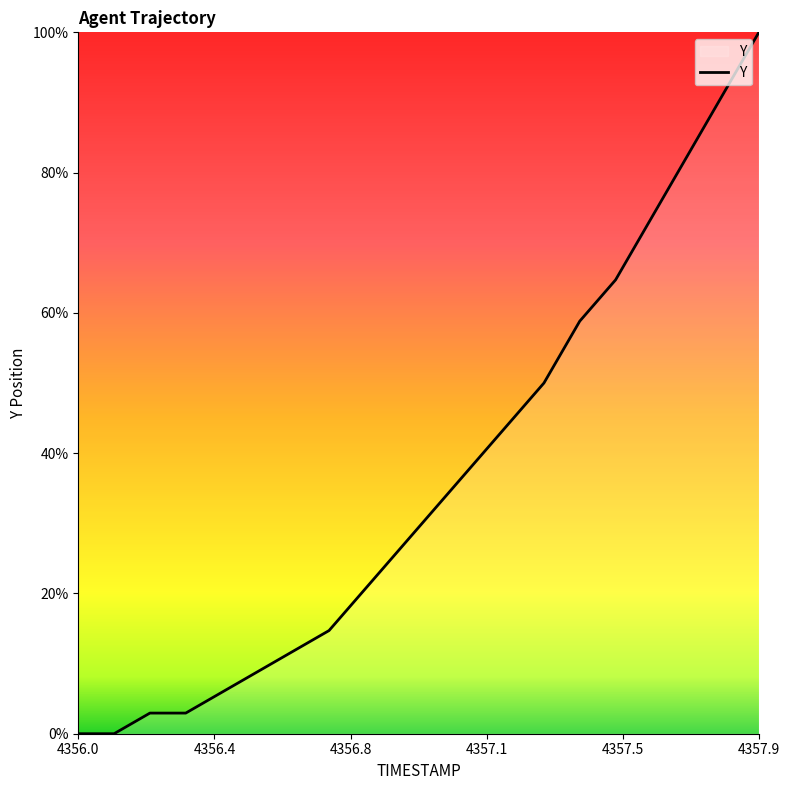

What is the greatest value displayed?

100.0